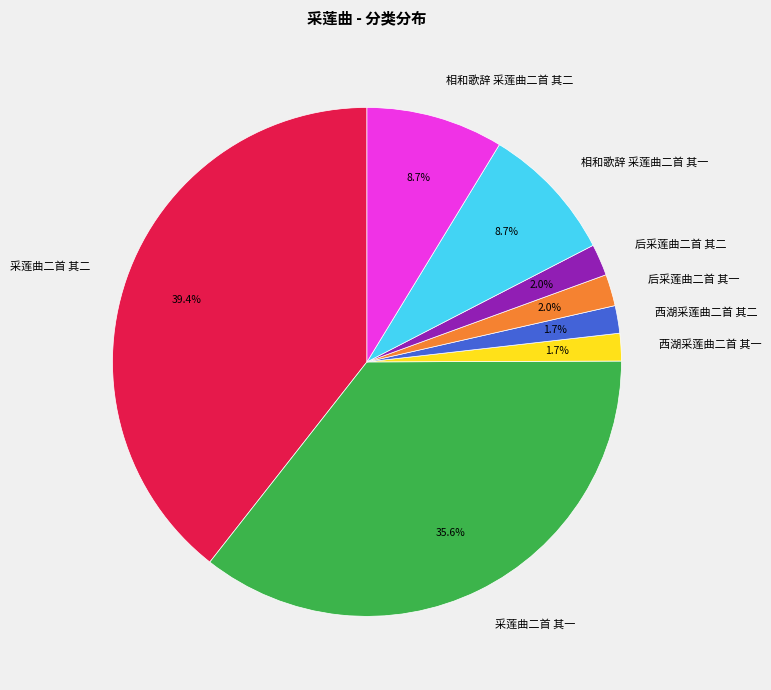

Which slice is the largest?

采莲曲二首 其二